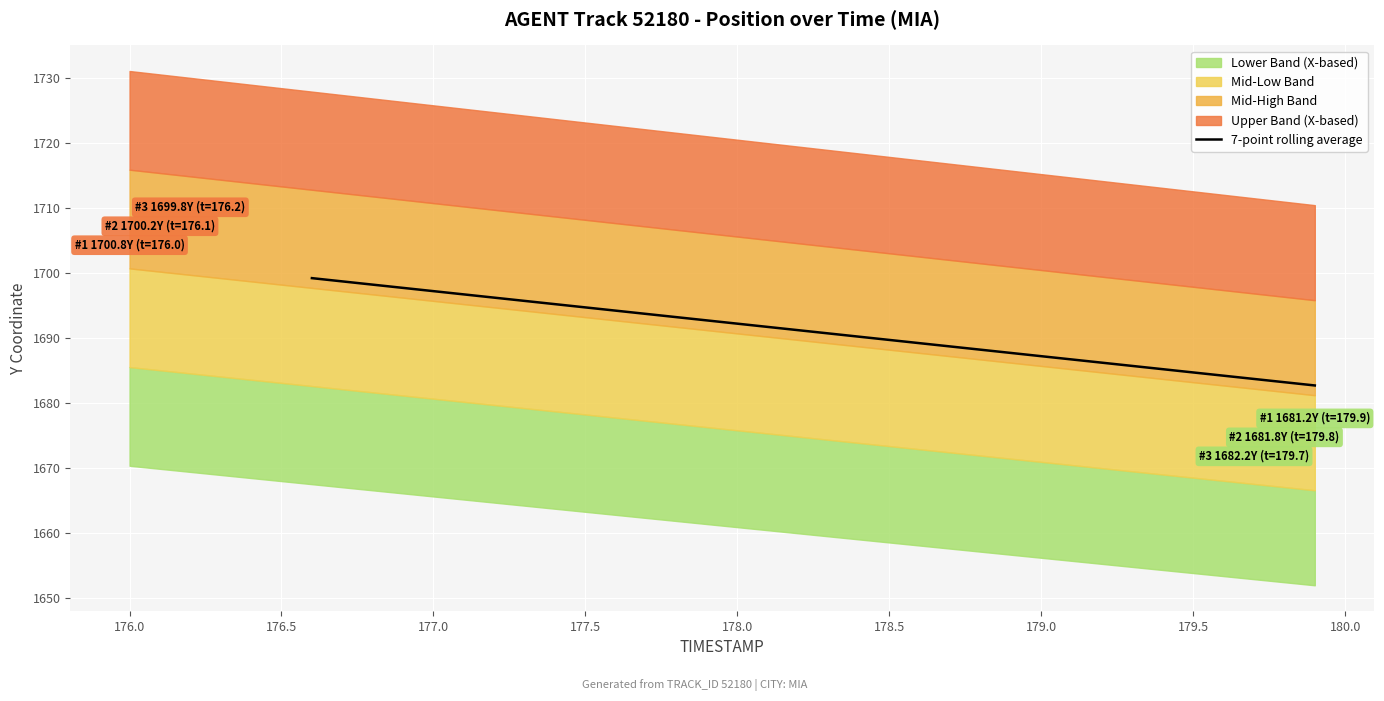

The value of 7-point rolling average at 179.5 is 2553.2. True or false?

False